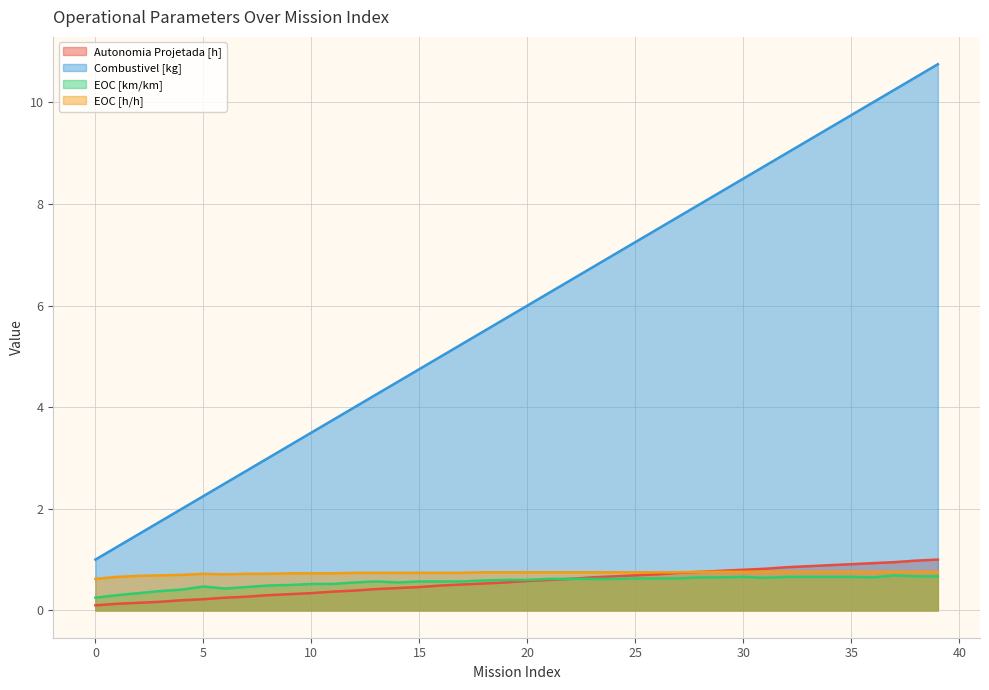

What is the average value of the EOC [km/km] series?

0.6